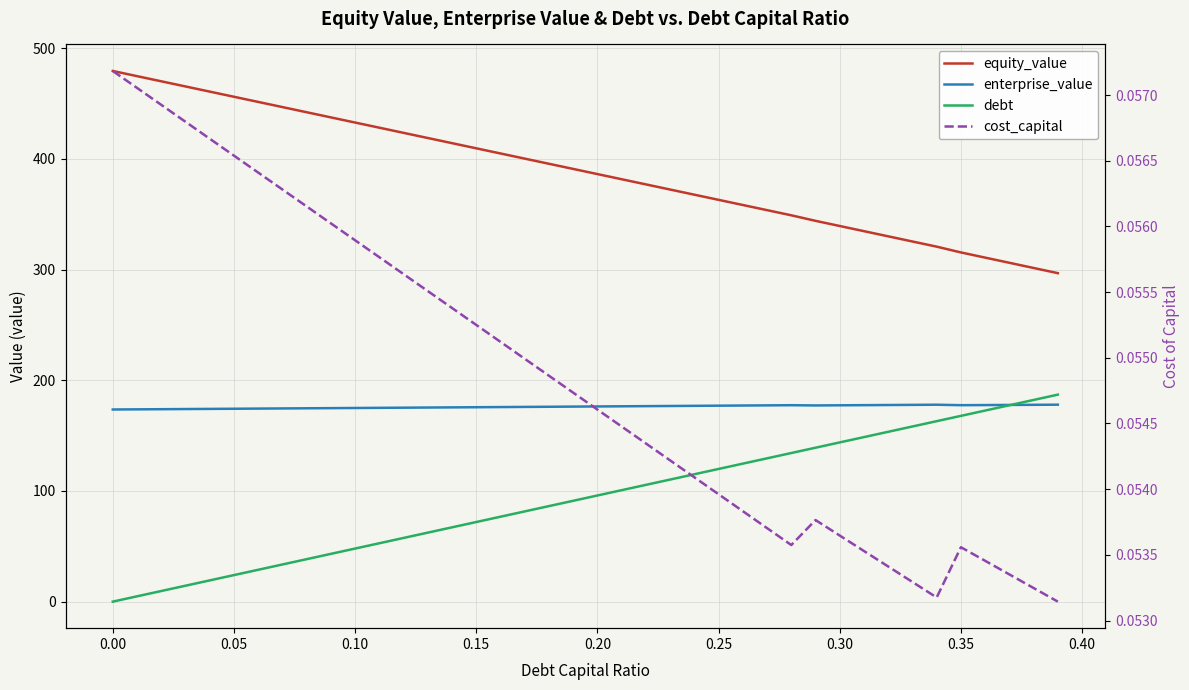

The debt series shows 71.9 at 0.15. True or false?

True